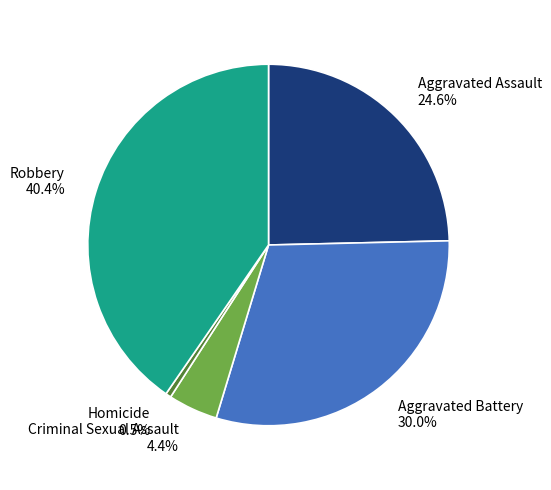

Count the number of slices in the pie.

5